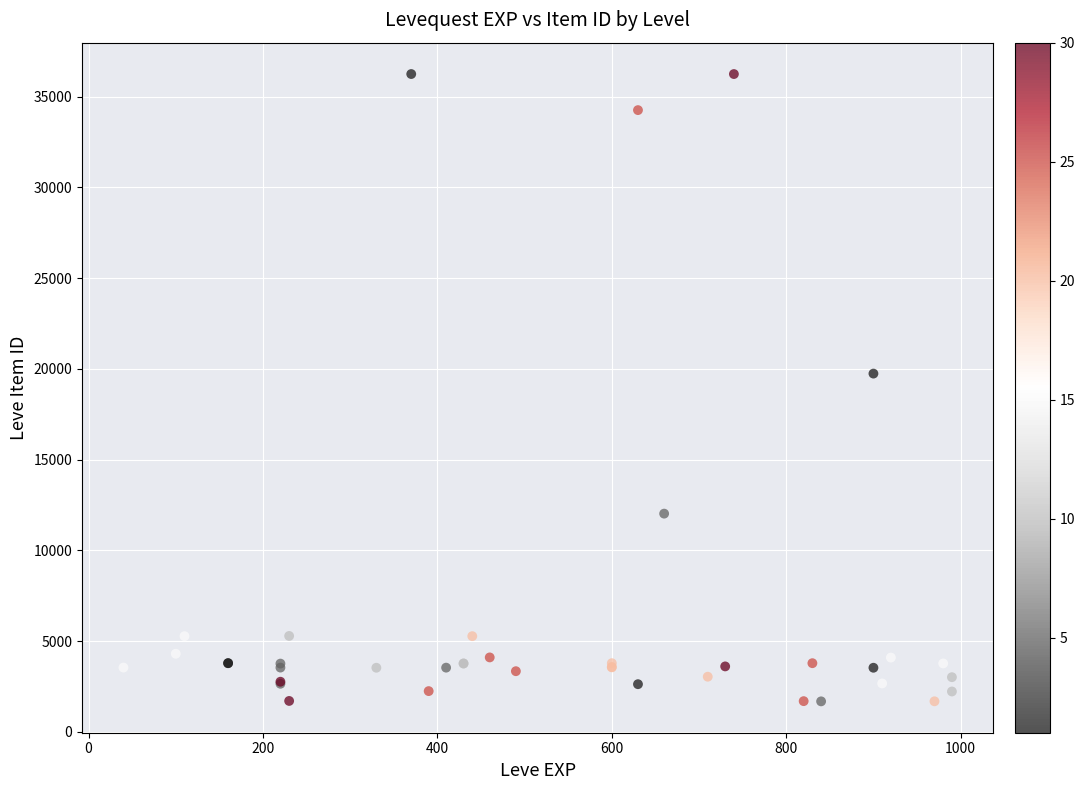

What Y value in the scatter plot is closest to 18967?

19744